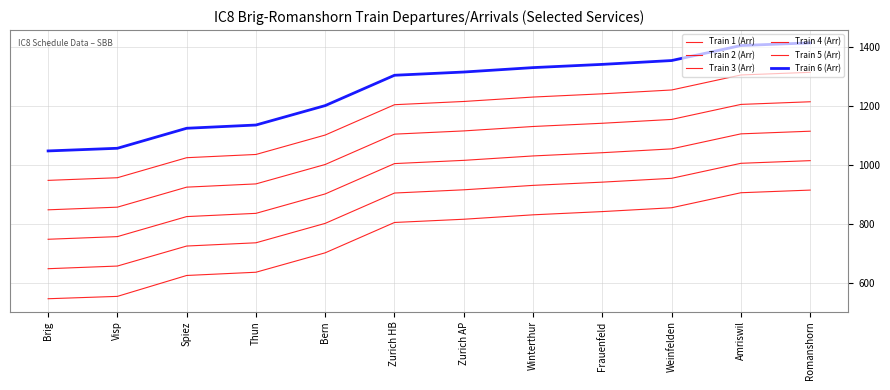

What is the minimum value shown in the chart?

546